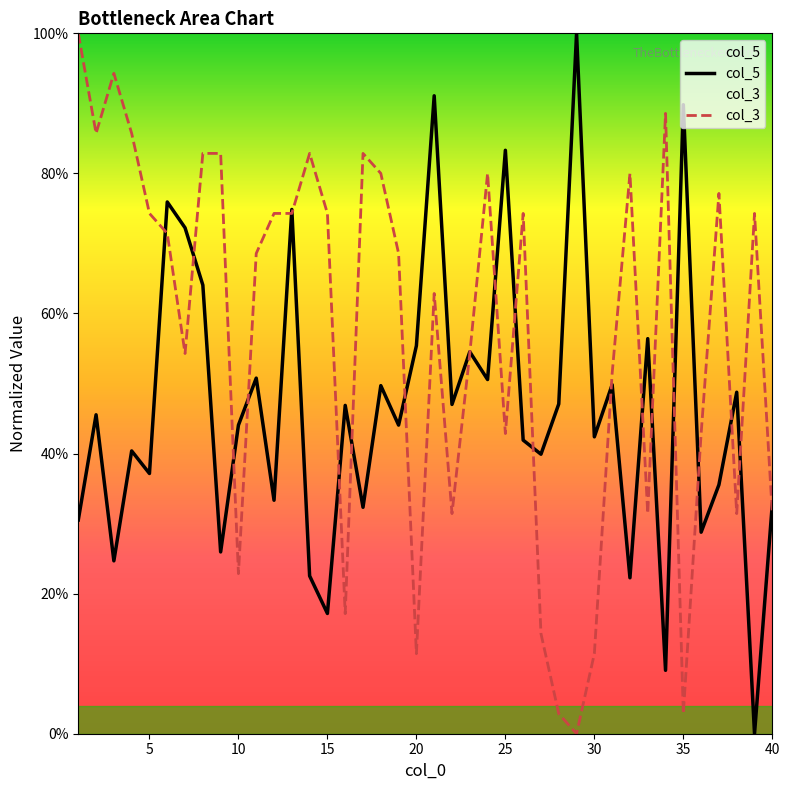

Reading left to right, extract all data points from this chart.

col_5: 0.3	0.5	0.2	0.4	0.4	0.8	0.7	0.6	0.3	0.4	0.5	0.3	0.7	0.2	0.2	0.5	0.3	0.5	0.4	0.6	0.9	0.5	0.5	0.5	0.8	0.4	0.4	0.5	1.0	0.4	0.5	0.2	0.6	0.1	0.9	0.3	0.4	0.5	0.0	0.3
col_3: 1.0	0.9	0.9	0.9	0.7	0.7	0.5	0.8	0.8	0.2	0.7	0.7	0.7	0.8	0.7	0.2	0.8	0.8	0.7	0.1	0.6	0.3	0.5	0.8	0.4	0.7	0.1	0.0	0.0	0.1	0.5	0.8	0.3	0.9	0.0	0.4	0.8	0.3	0.7	0.3